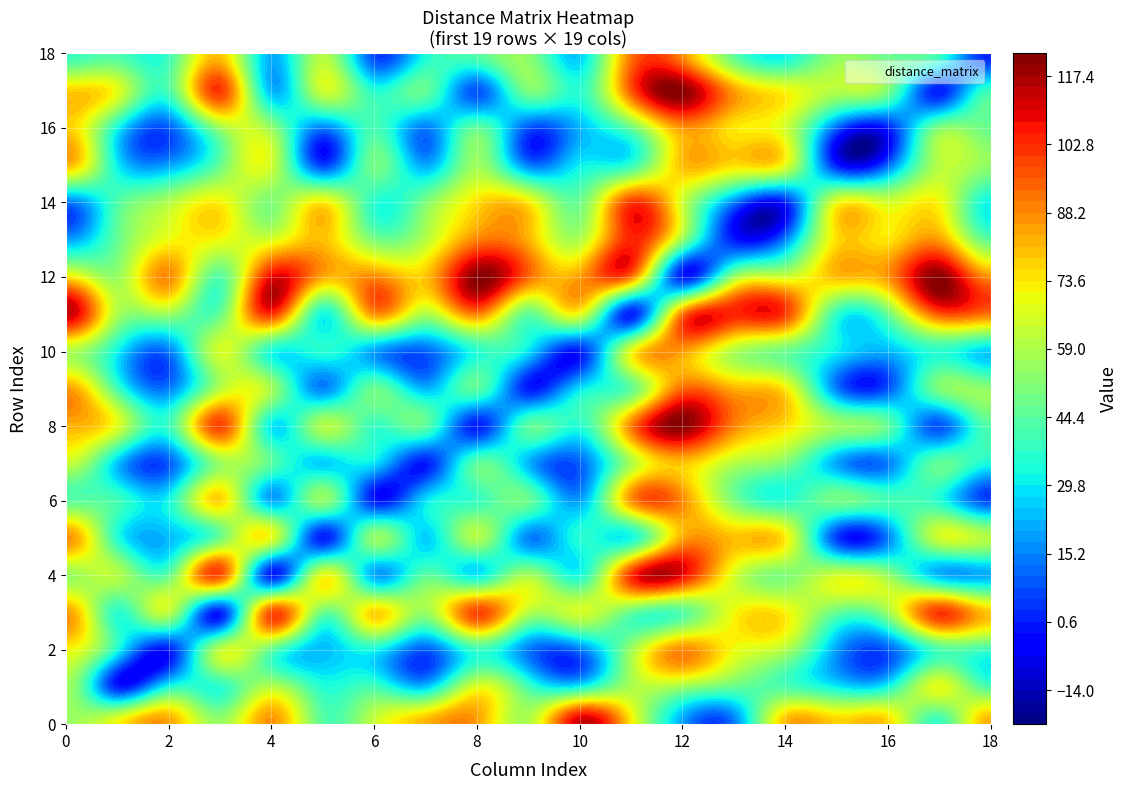

What is the sum of all 6 values?

790